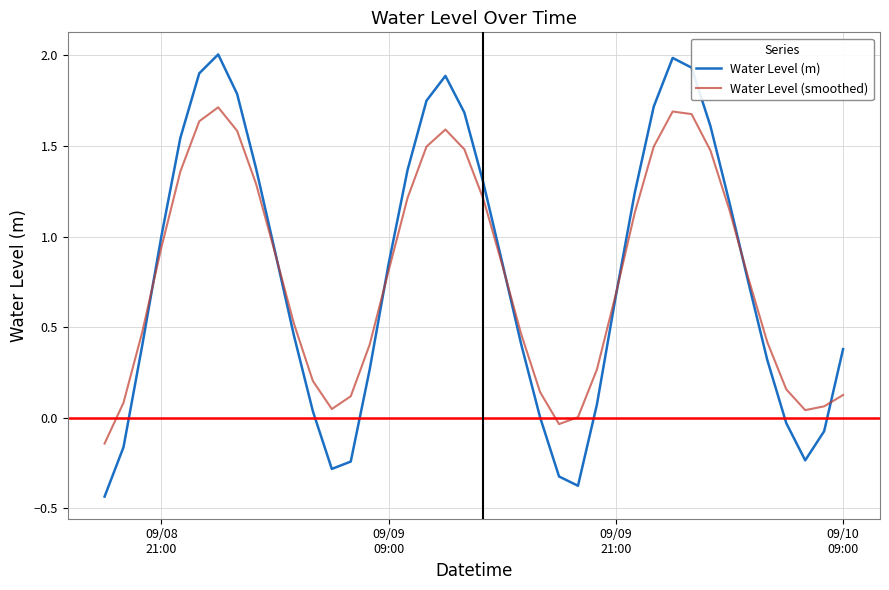

What is the greatest value displayed?

2.0